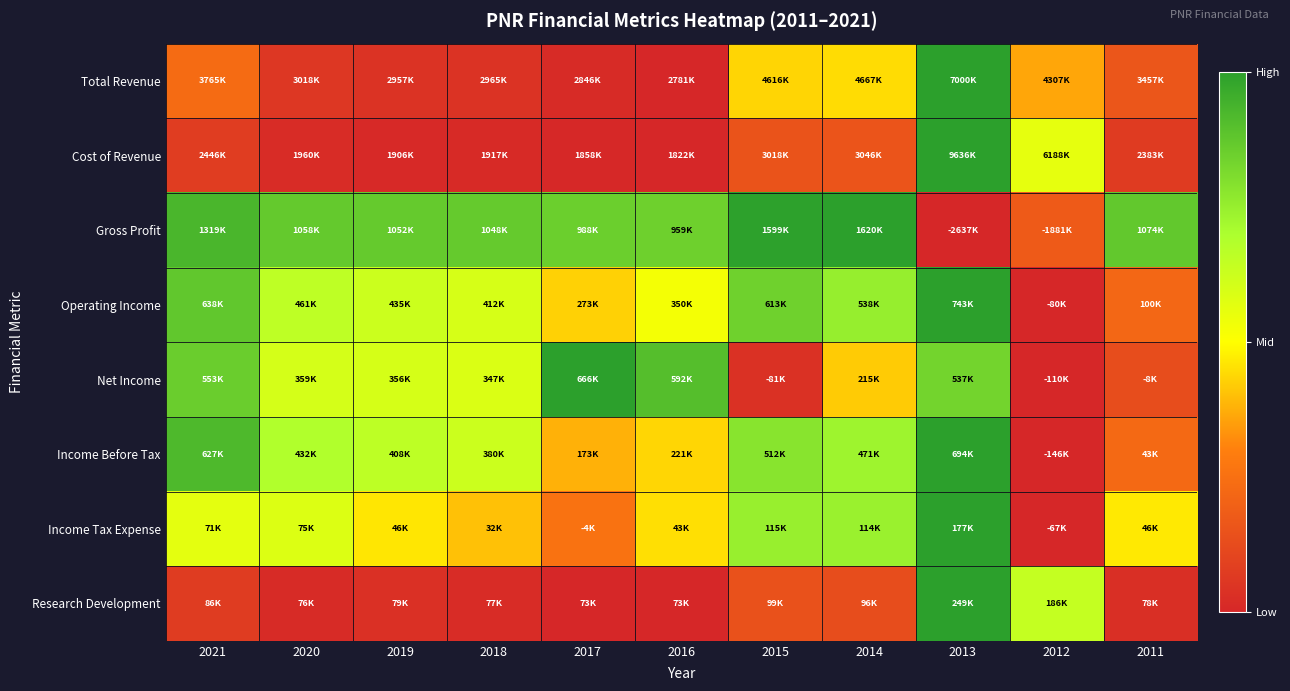

Which series changed the most between 2018 and 2017?

Net Income